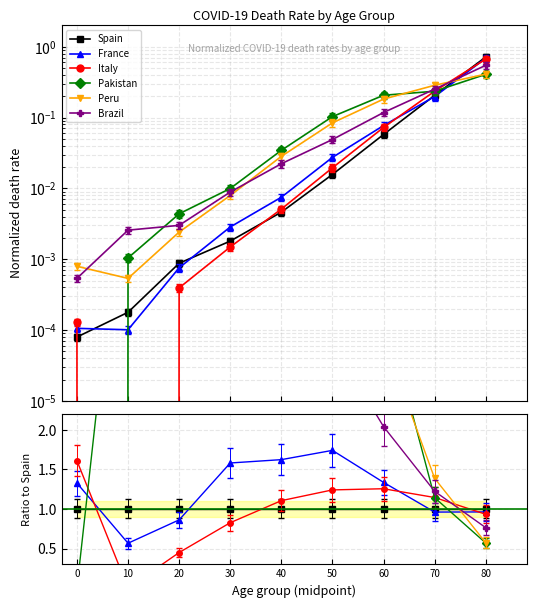

At which label does Italy reach its minimum?

10